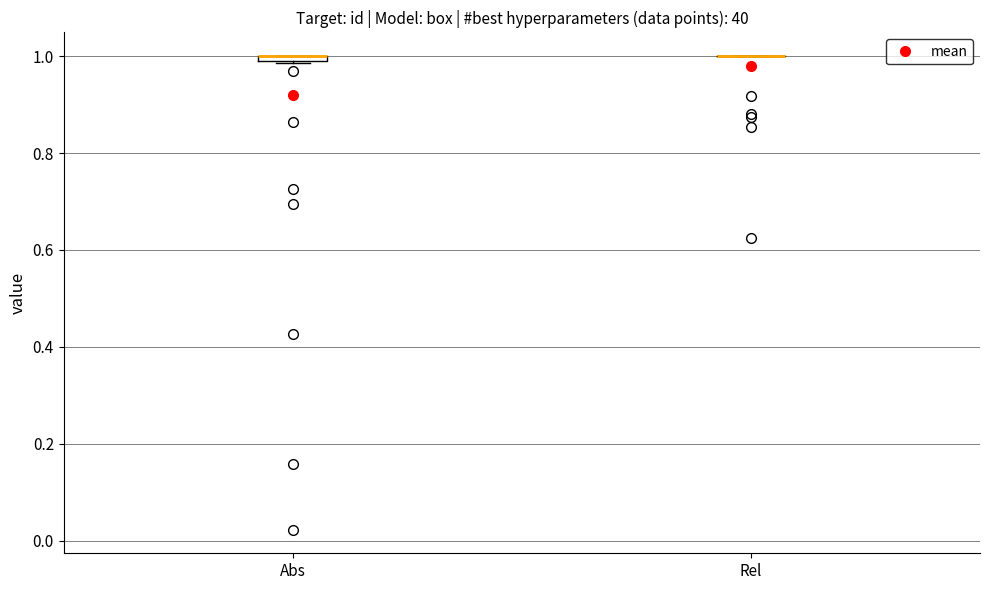

Where is the upper edge of the box for Abs on the y-axis? The values are not printed on the chart, so give them approximately, as read against the axis.

1.00